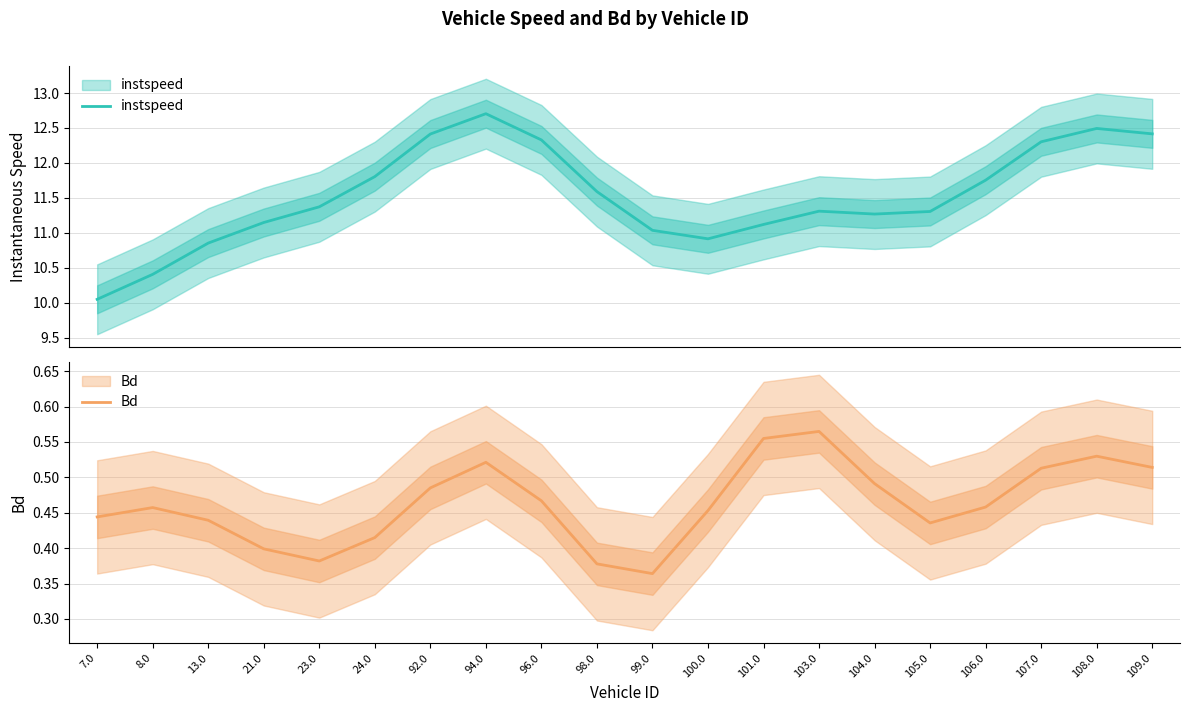

True or false: instspeed and Bd intersect in this chart.

False